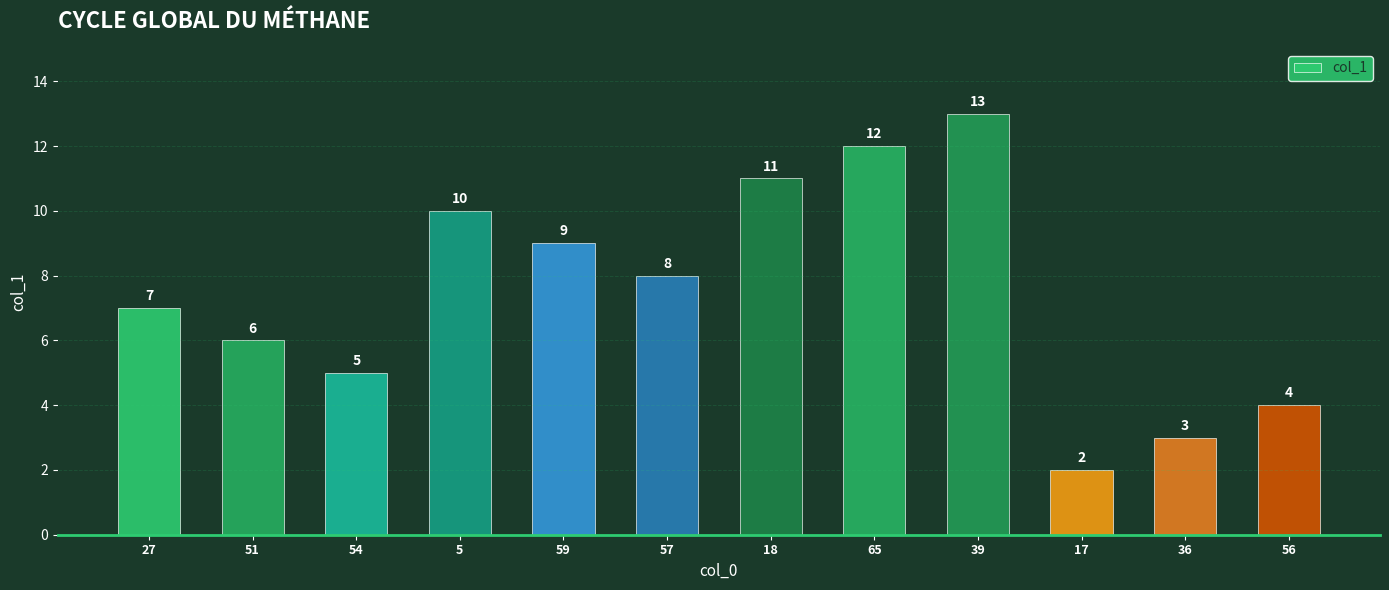

At which label does the data first exceed 8?

5